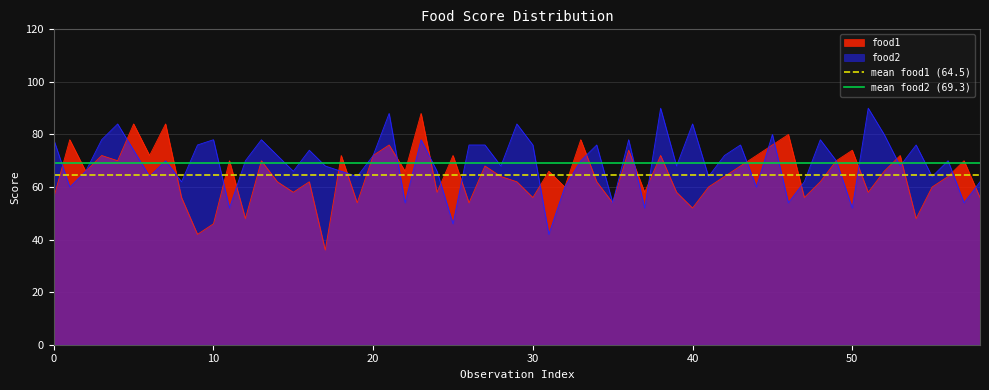

What is the sum of all mean food2 (69.3) values?

138.6